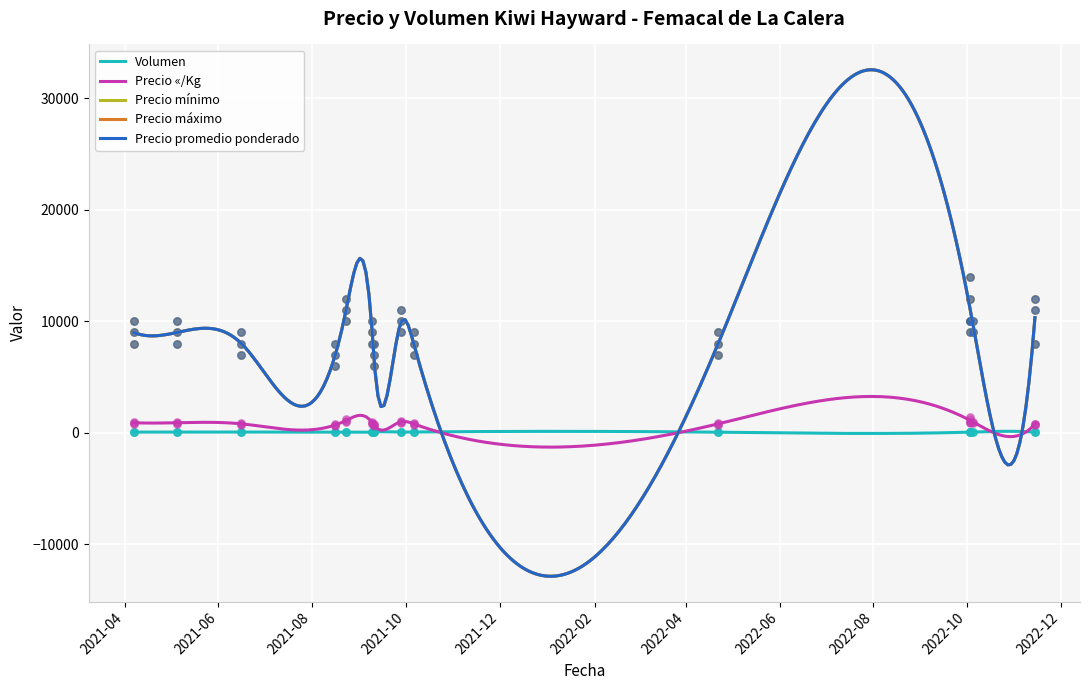

Which series has the largest total across all categories?

Precio mínimo